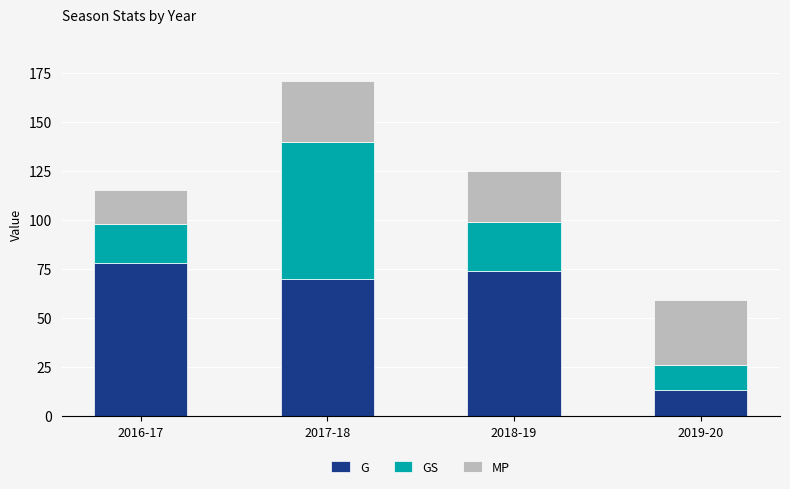

At which label does G reach its minimum?

2019-20